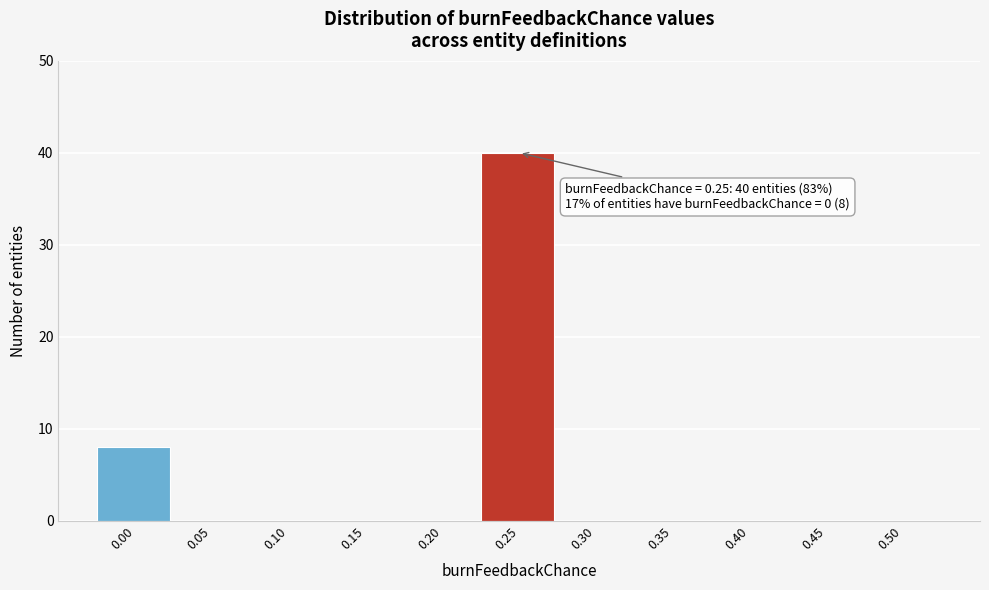

Over which range of the x-axis is the bar tallest?

0.225 to 0.275